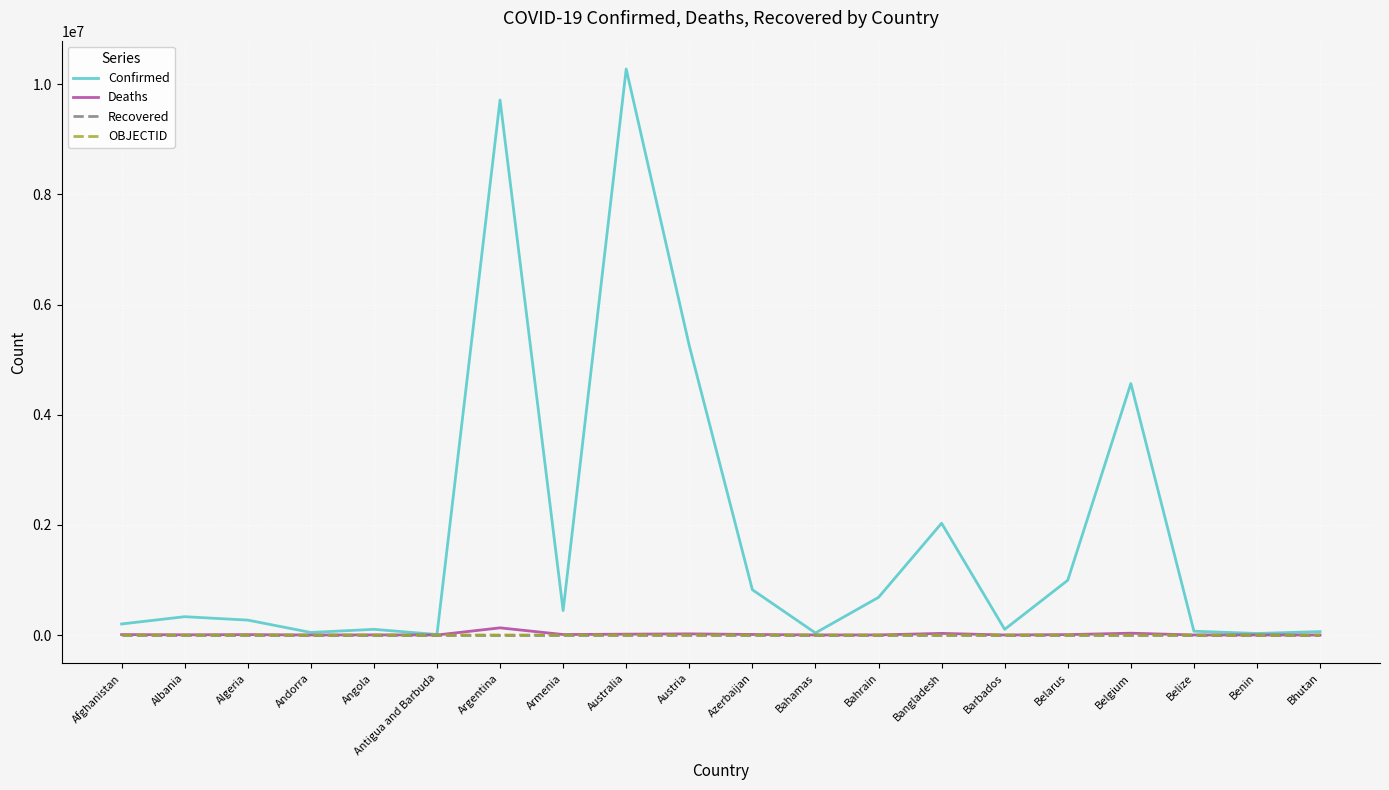

Which series has the largest range (max minus min)?

Confirmed